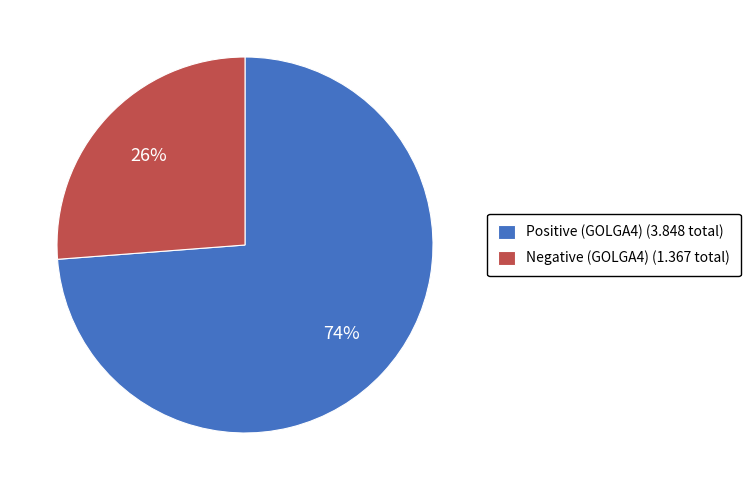

What is the largest slice in the pie chart?

Positive (GOLGA4) (3.848 total)